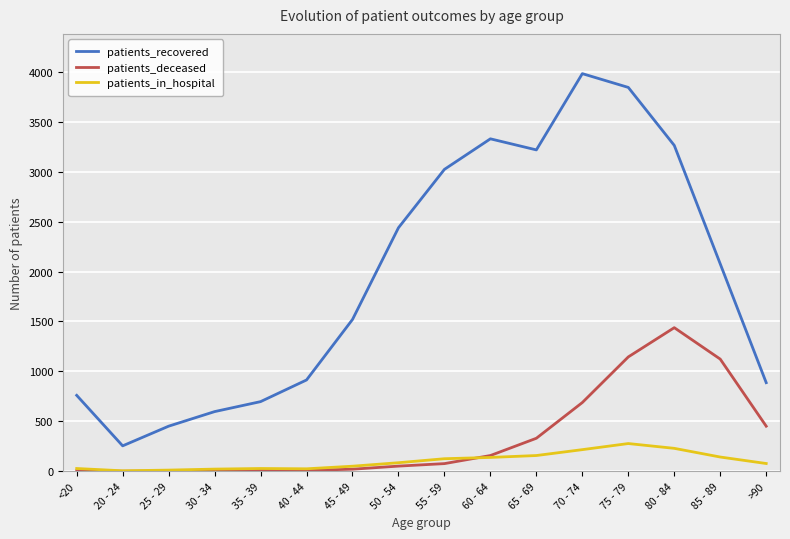

Which series changed the most between 30 - 34 and 60 - 64?

patients_recovered